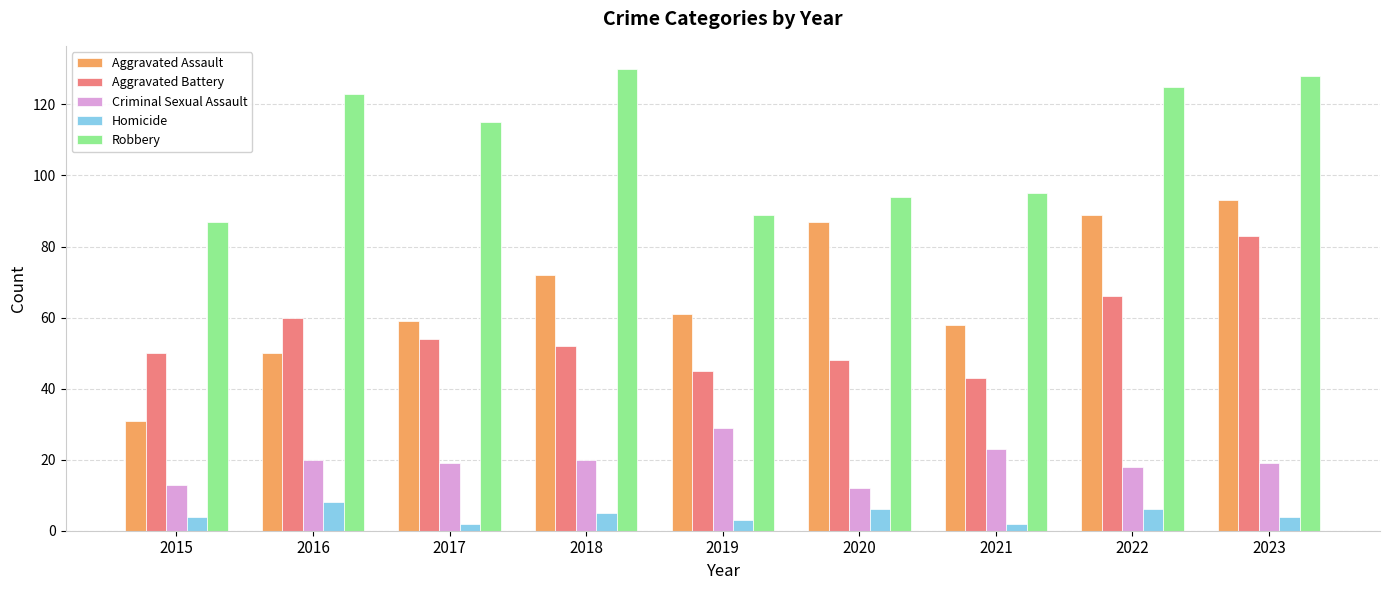

Does the chart contain any negative values?

No